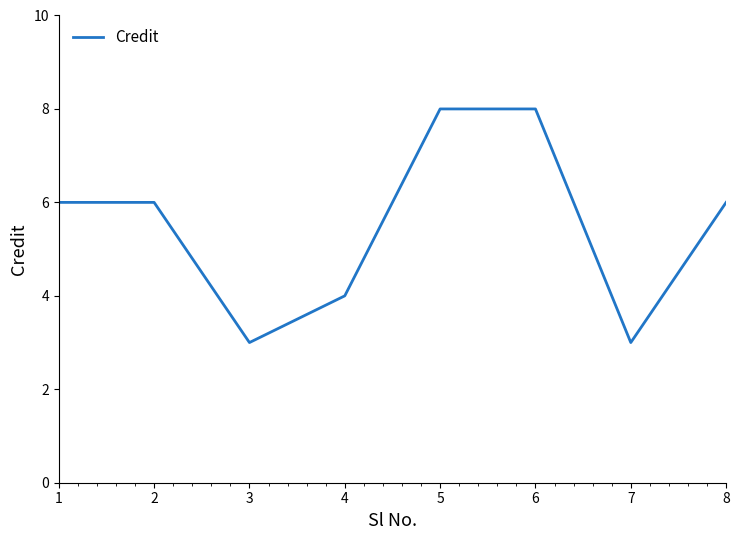

What is the difference between the maximum and minimum values?

5